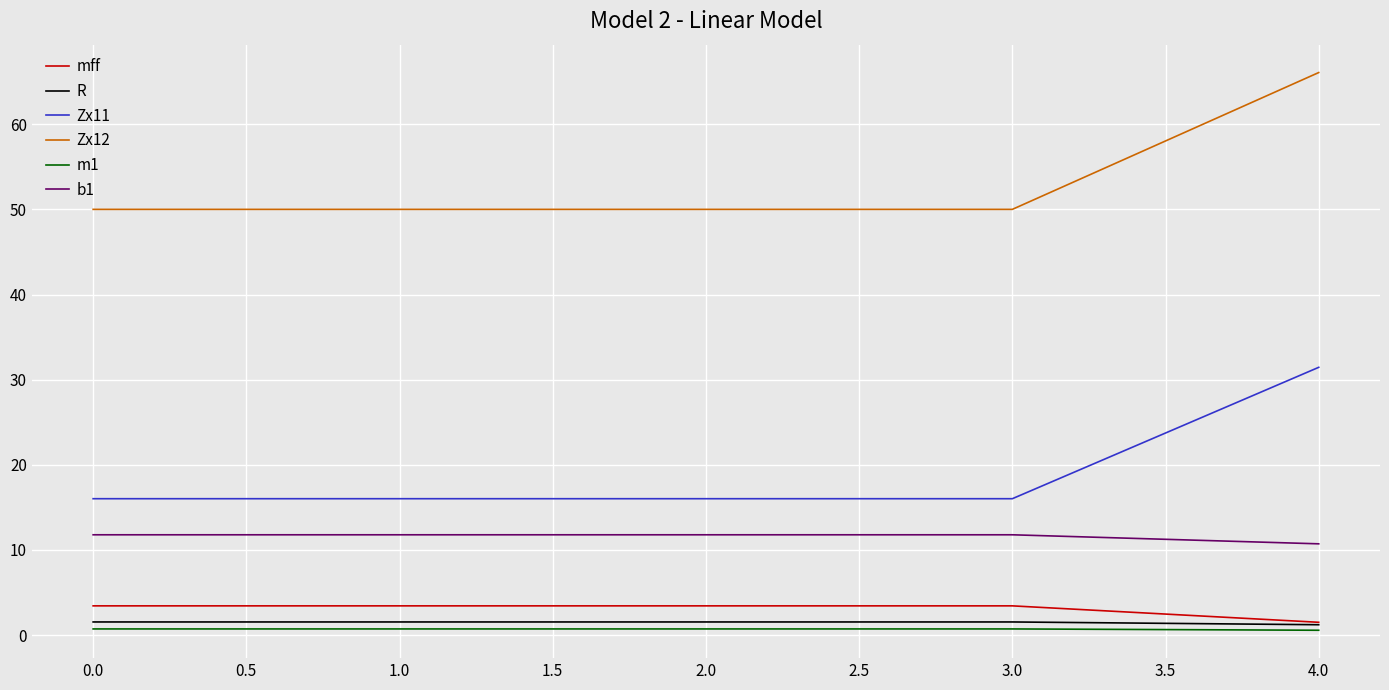

Rank the series by their maximum value, from lowest to highest.

m1, R, mff, b1, Zx11, Zx12